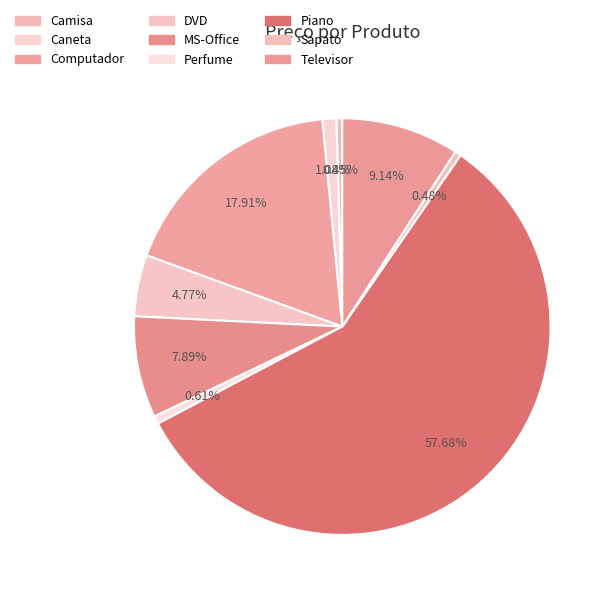

What is the majority slice?

Piano